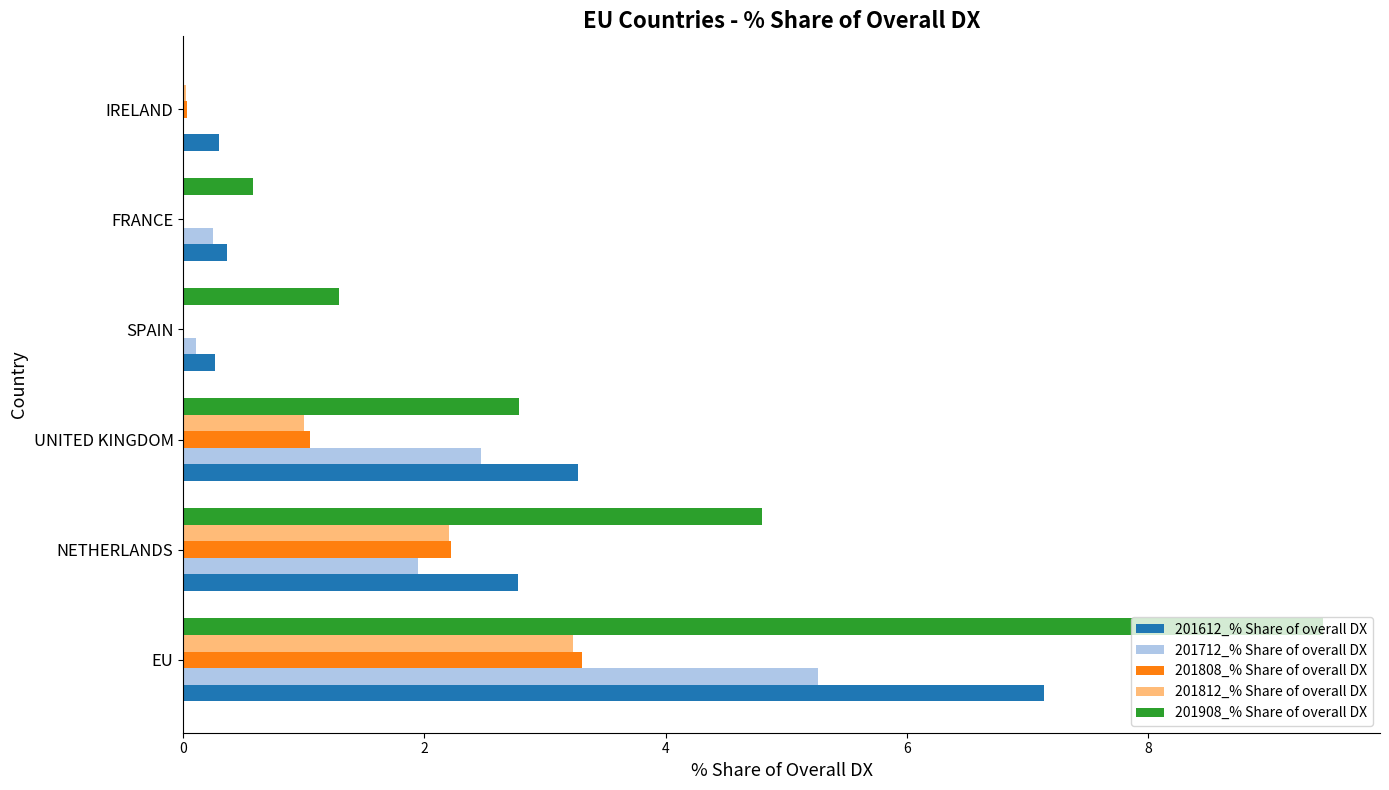

What is the highest value of the 201812_% Share of overall DX series?

3.2